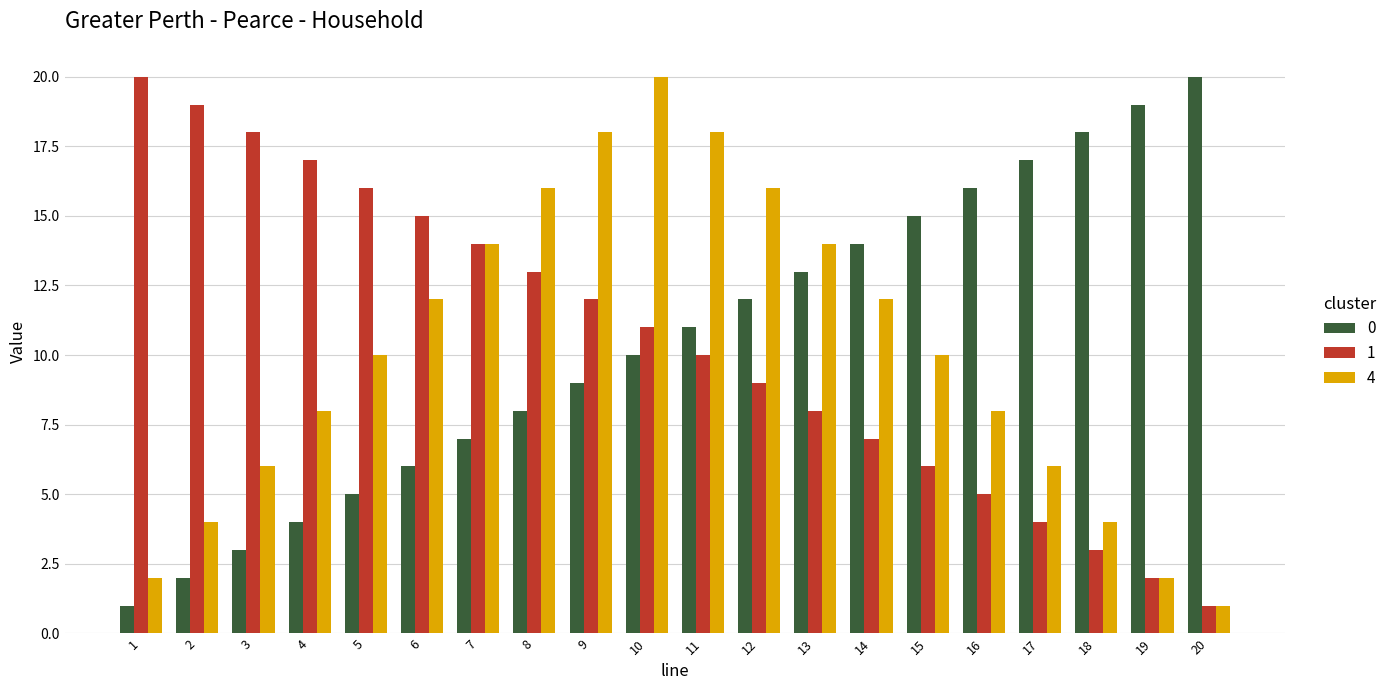

What is the total value across all series at 10?

41